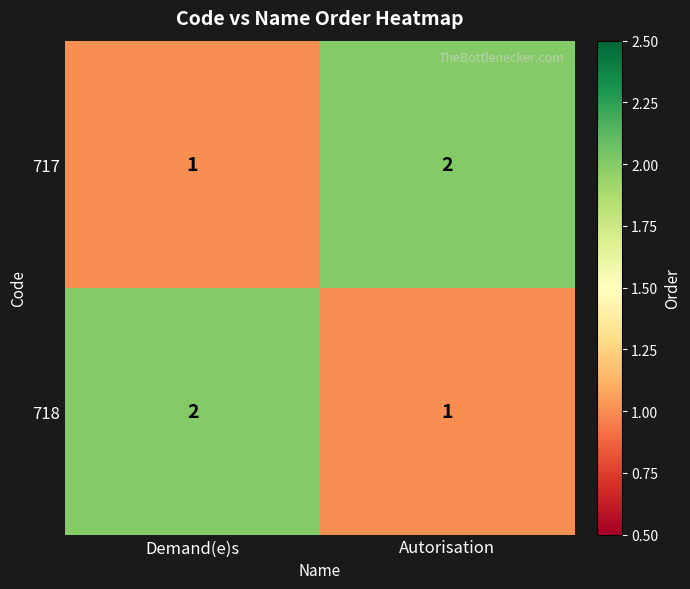

At which label does 717 reach its minimum?

Demand(e)s